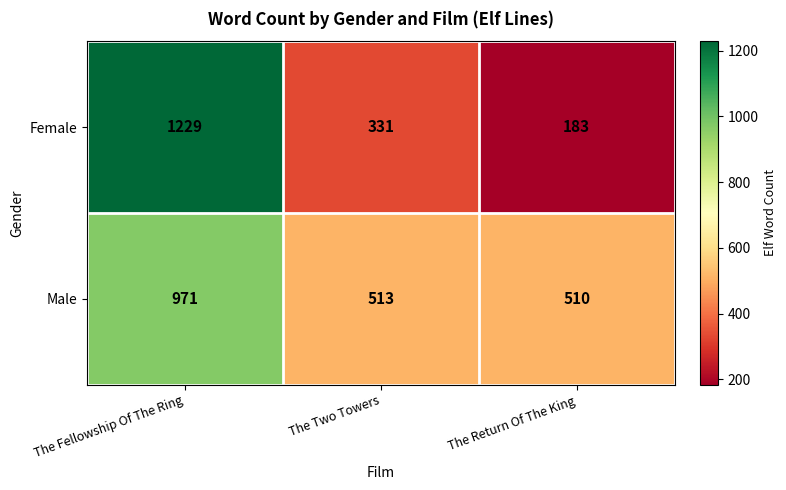

How many data points does each series have?

3